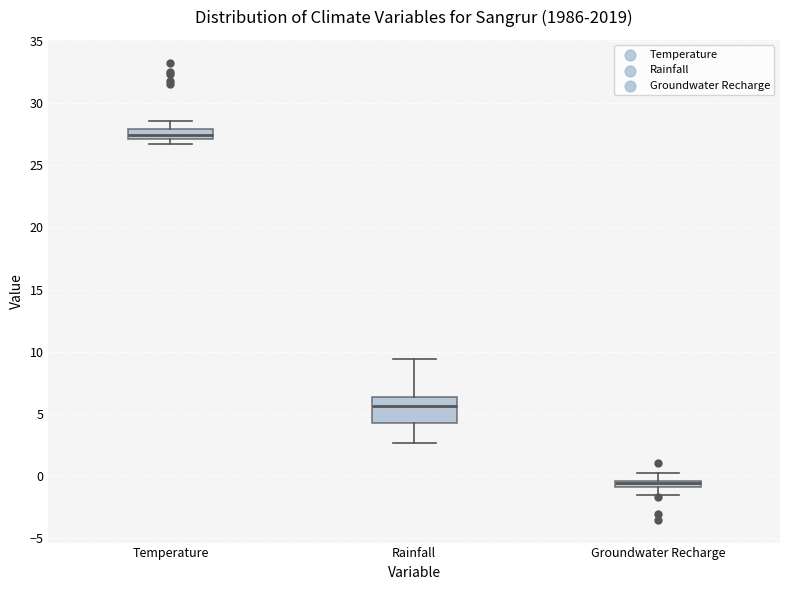

Which box is the tallest, from its lower edge to its upper edge?

Rainfall